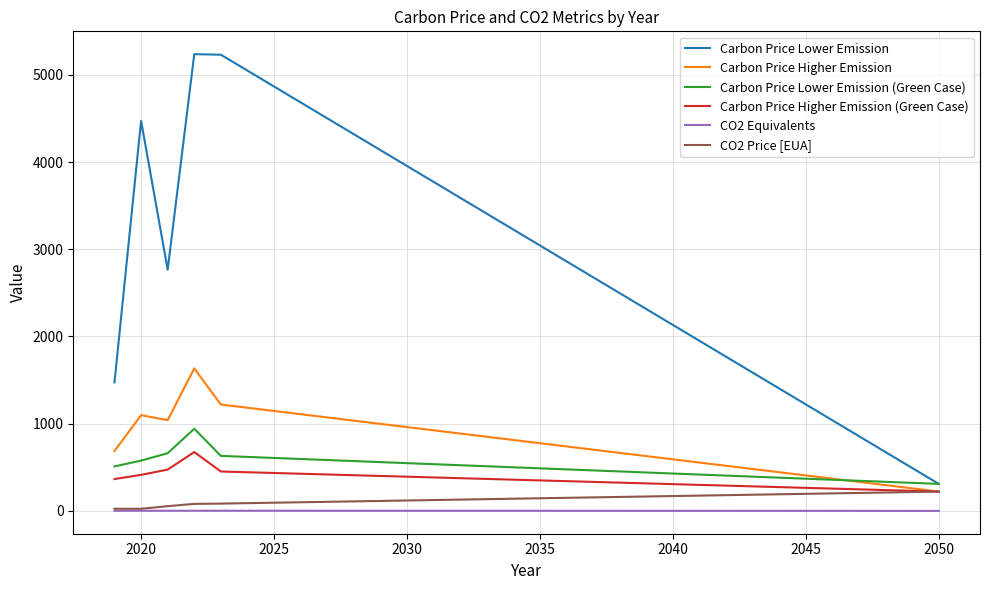

Which series has the largest range (max minus min)?

Carbon Price Lower Emission